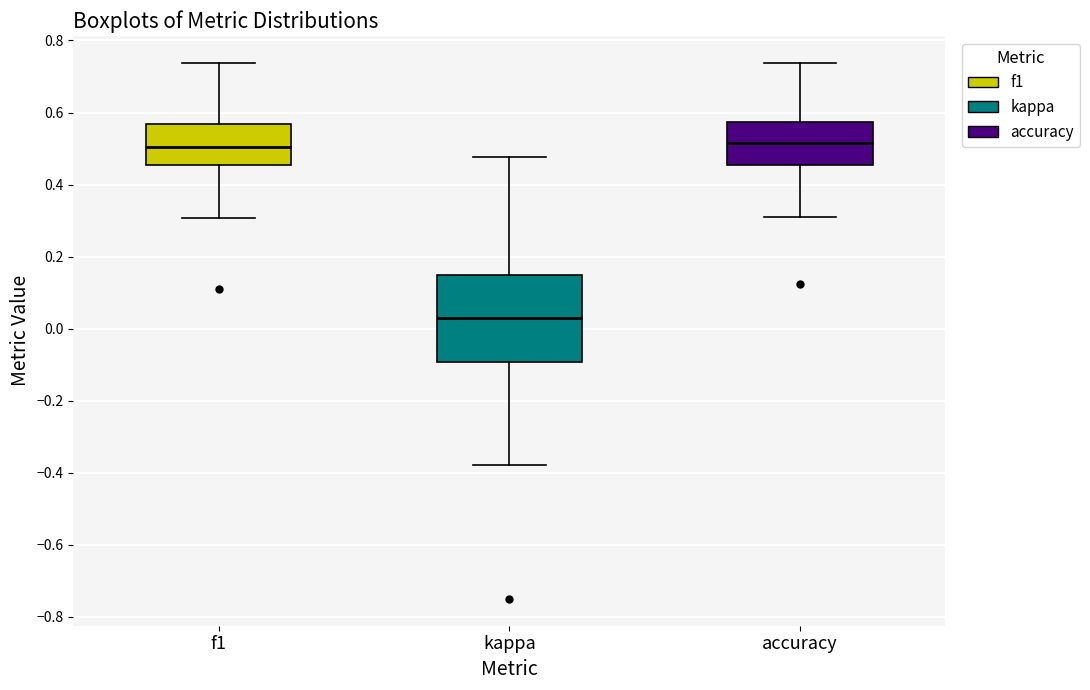

Reading left to right, read every box against the y-axis: the position of its median line, the range the box covers, and the ends of its whiskers. The values are not printed on the chart, so give them approximately, as read against the axis.

f1: median 0.50, box 0.46 to 0.56, whiskers 0.30 to 0.74
kappa: median 0.02, box -0.10 to 0.16, whiskers -0.38 to 0.48
accuracy: median 0.52, box 0.46 to 0.58, whiskers 0.32 to 0.74